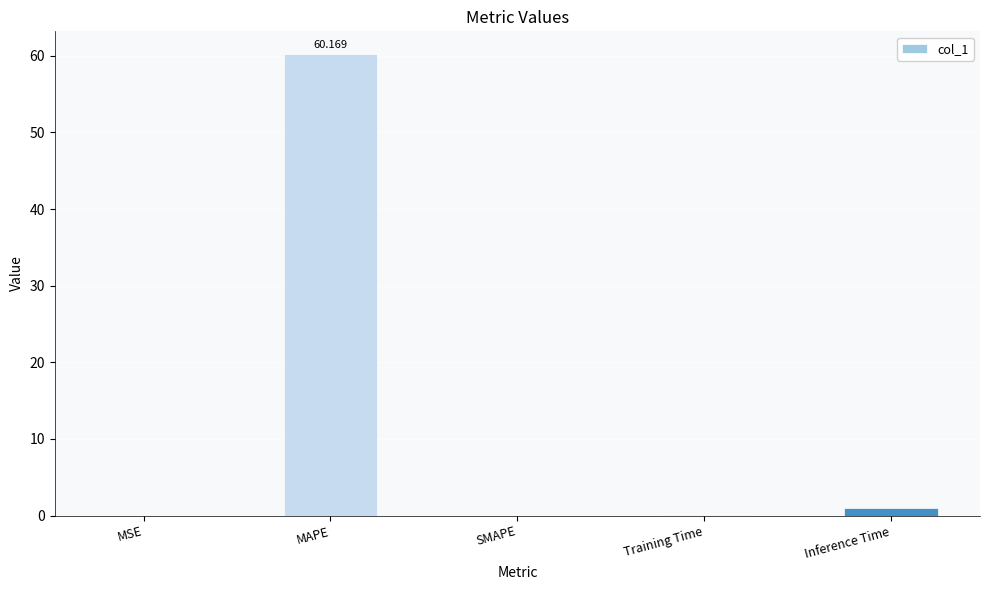

Which category has the highest value across all series?

MAPE